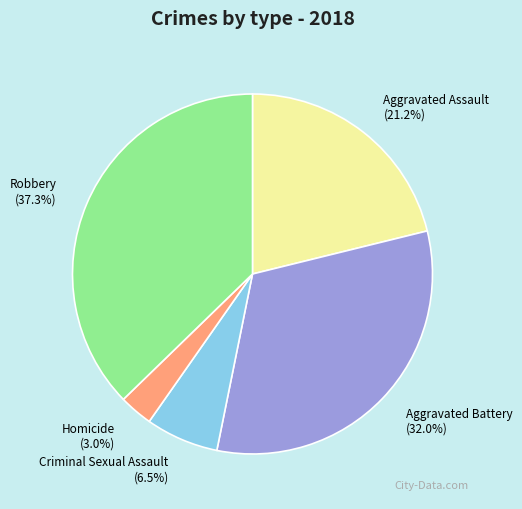

Which has a higher value, Robbery or Homicide?

Robbery